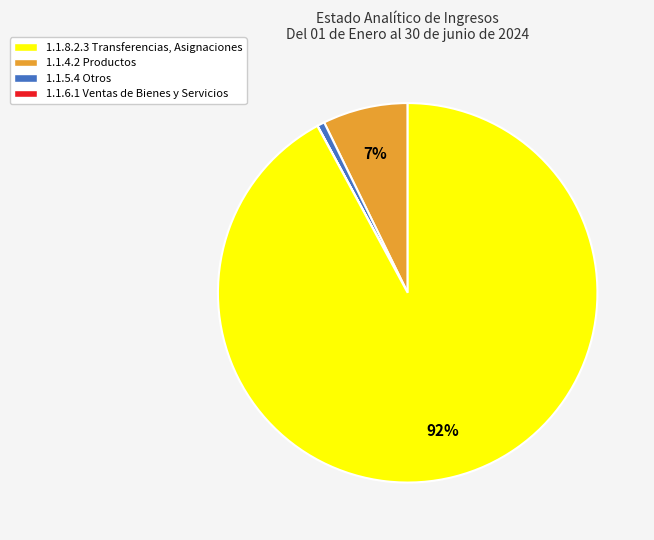

To the nearest percent, what is the difference between the 1.1.6.1 Ventas de Bienes y Servicios and 1.1.4.2 Productos slice percentages?

91%